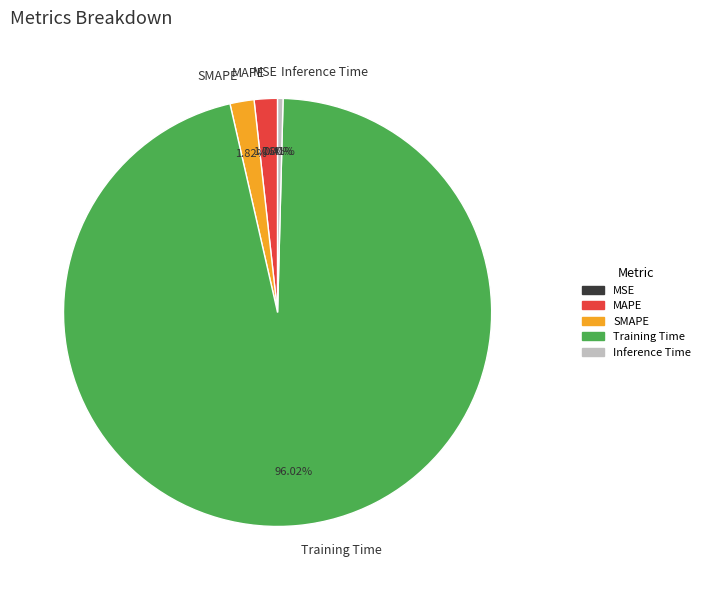

Which slice is the largest?

Training Time